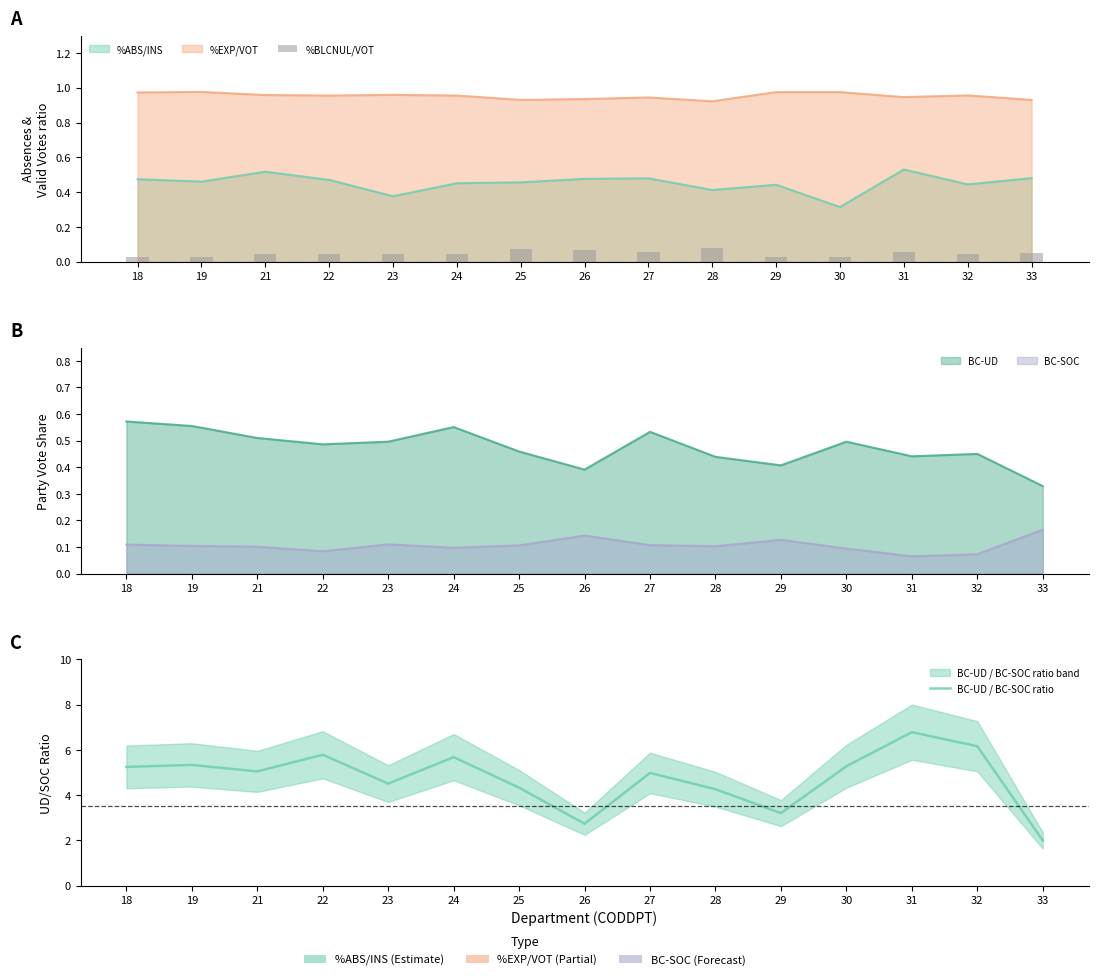

Which has a higher value, 28 or 26?

28